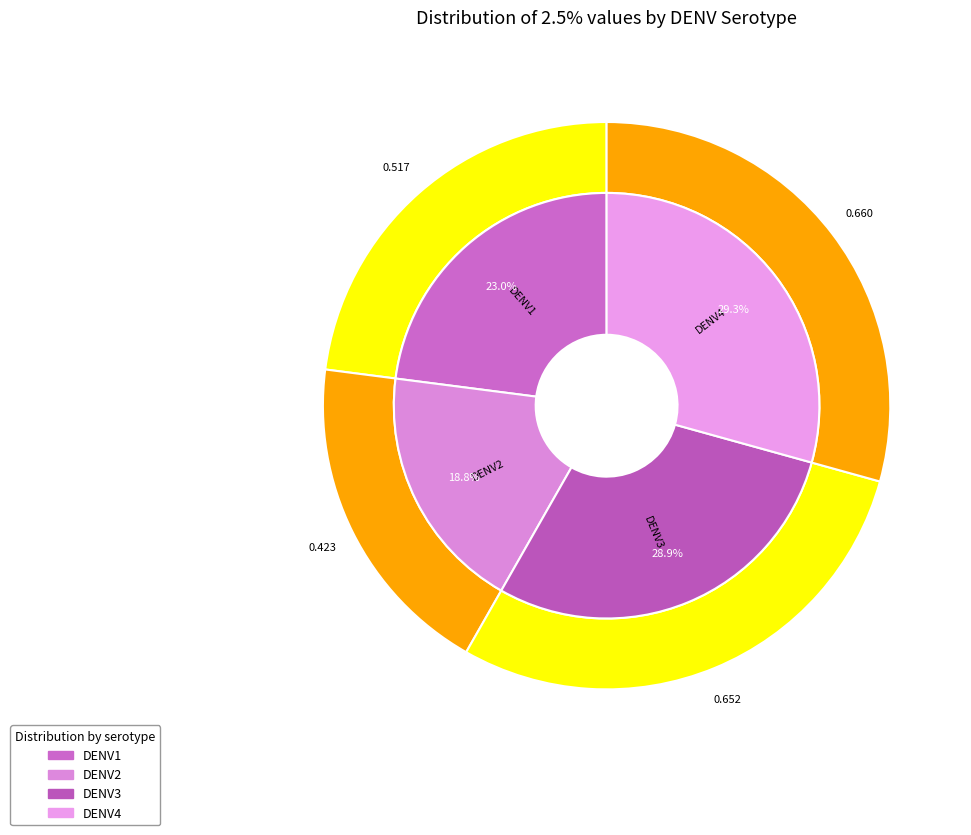

To the nearest percent, what is the combined percentage of DENV2 and DENV4?

48%